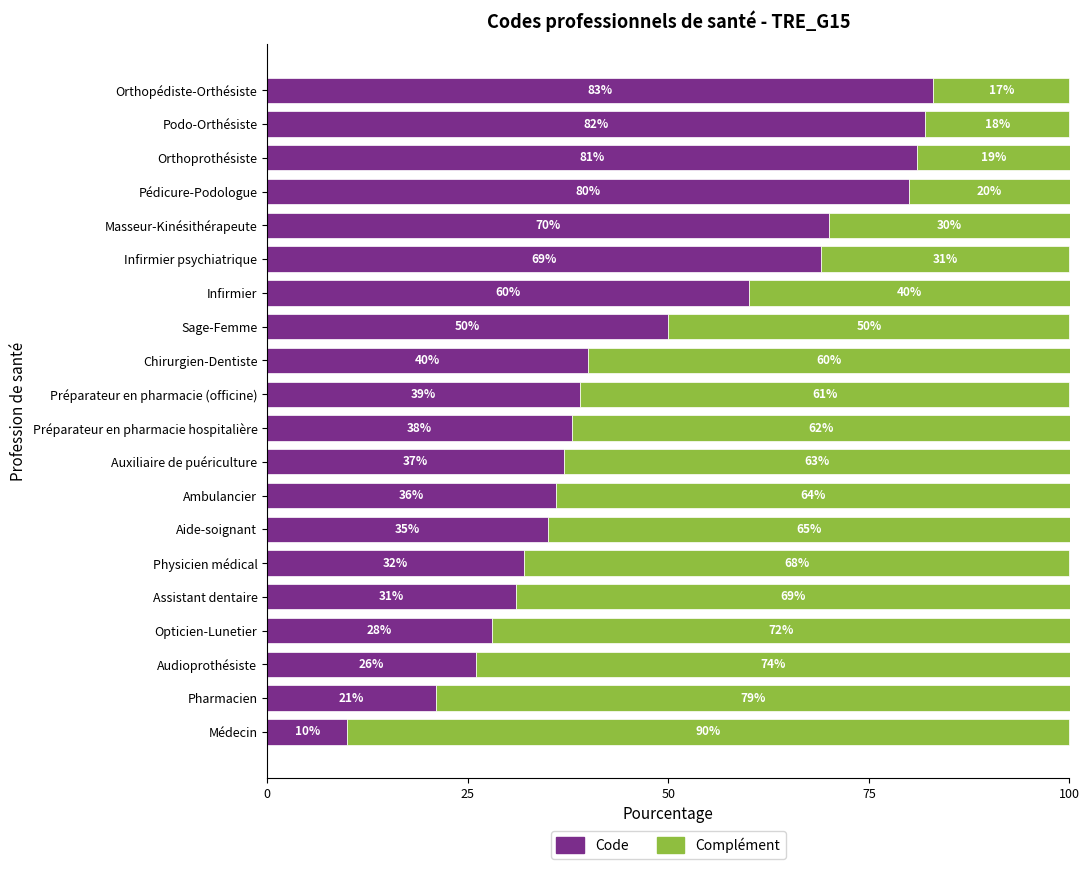

What is the average value of the Code series?

47.4